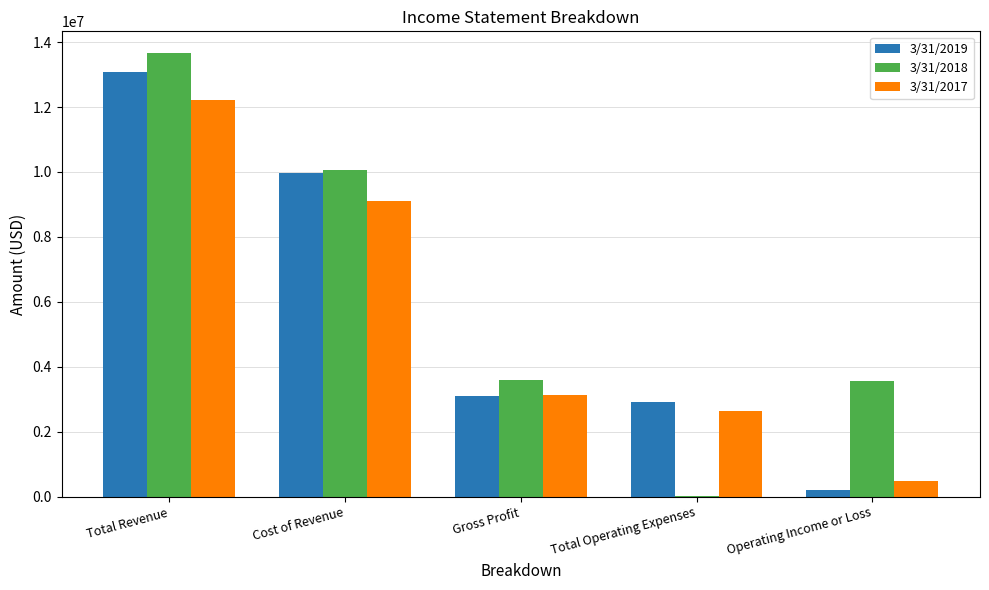

What is the sum of the 3/31/2017 values at Total Operating Expenses and Cost of Revenue?

11742011